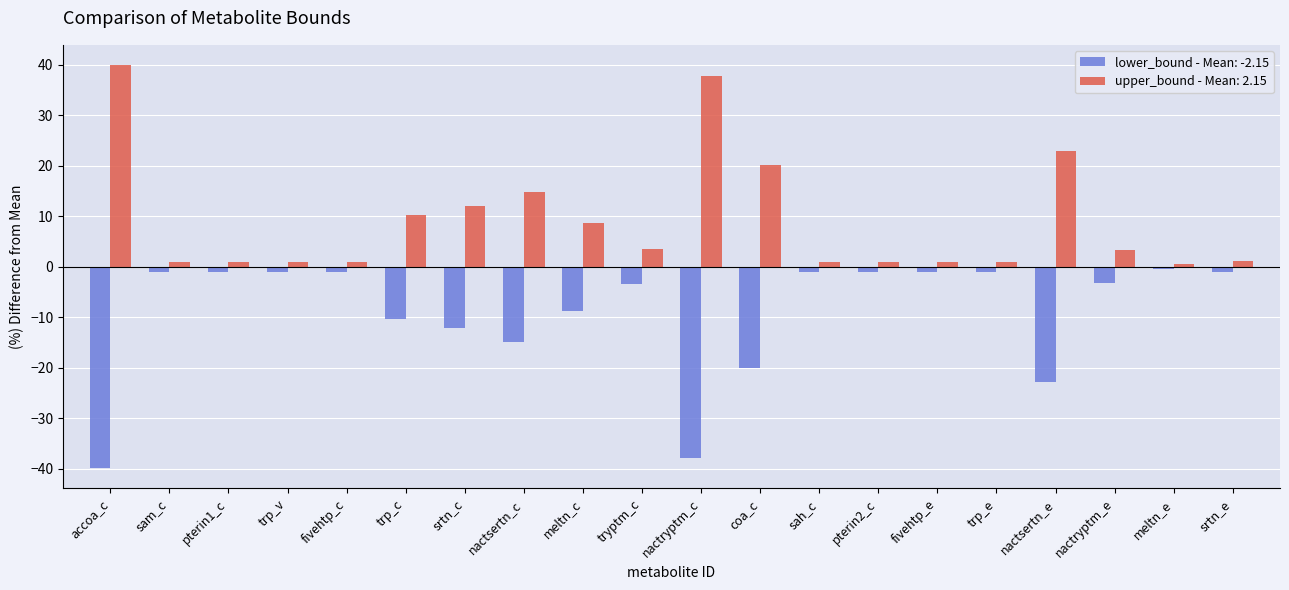

What is the difference between the second highest and minimum values in the lower_bound - Mean: -2.15 series?

38.9